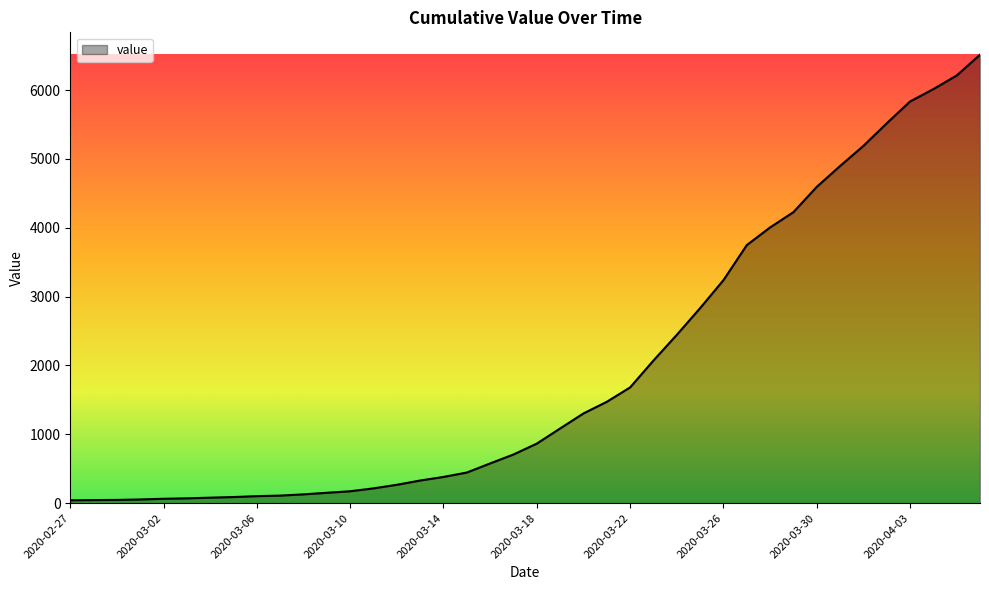

What is the greatest value displayed?

6512